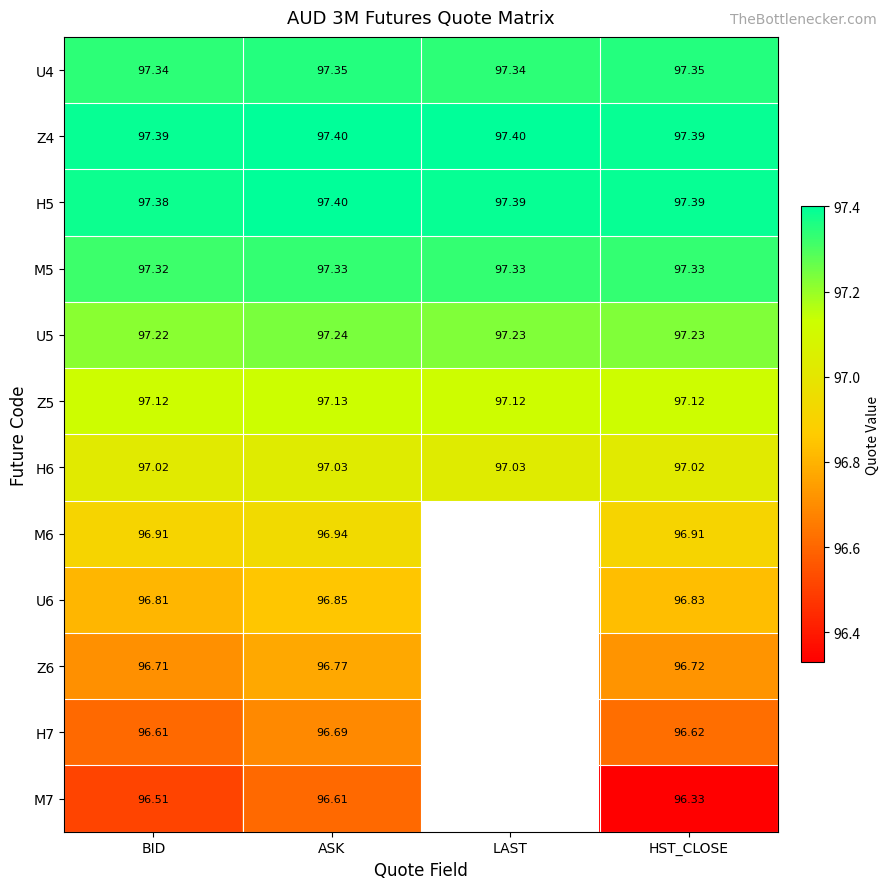

Is the value of Z4 at ASK greater than the value of U6 at BID?

Yes